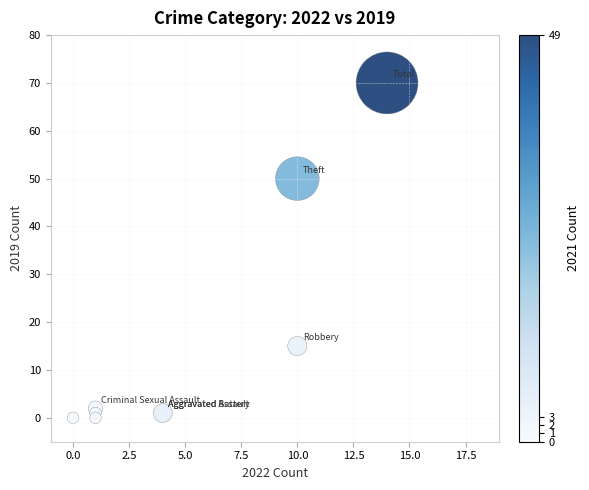

What Y value in the scatter plot is closest to 35?

50